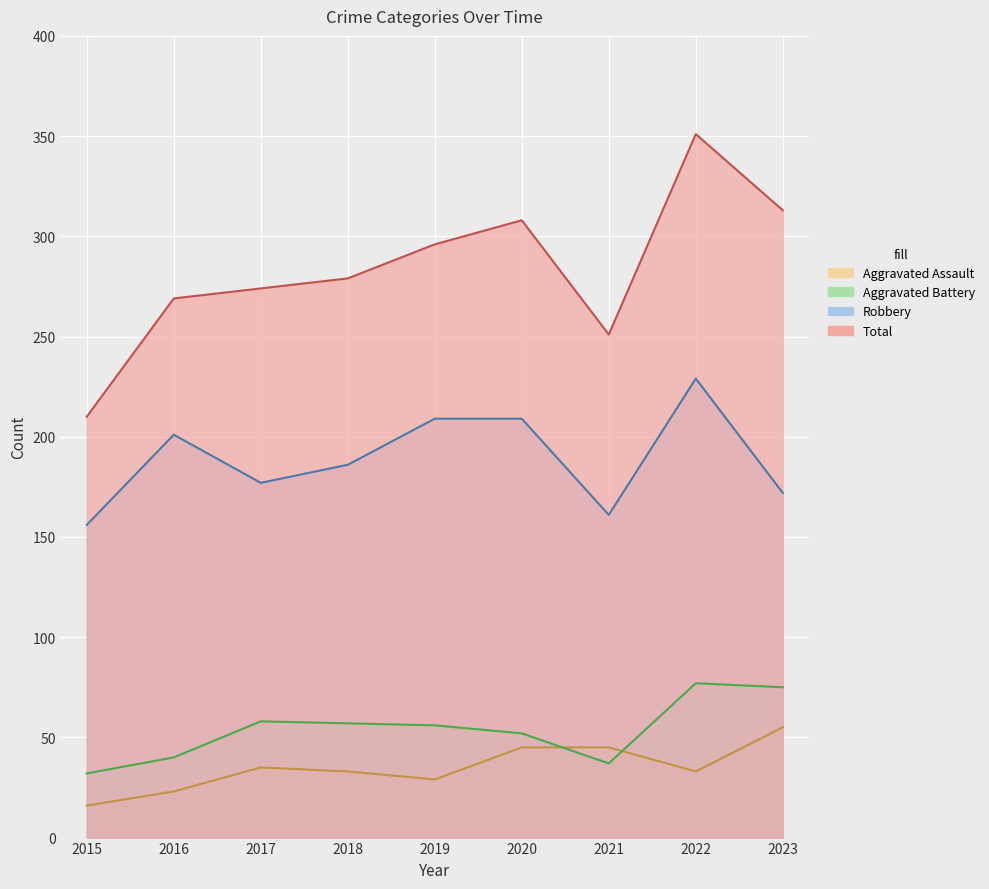

At which category does the chart reach its peak across all series?

2022